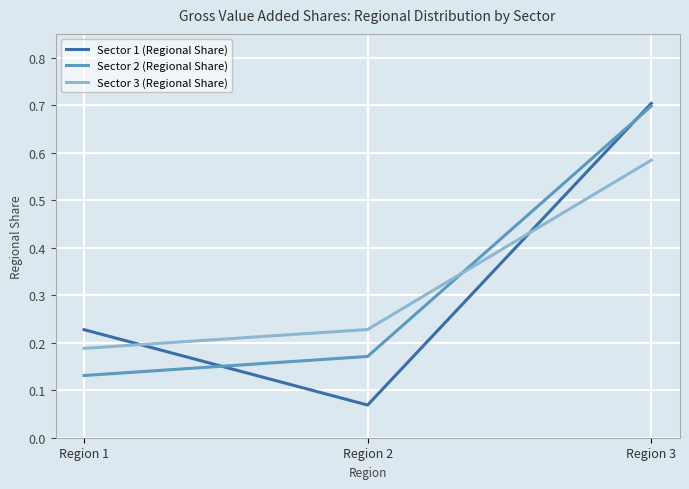

Rank the series at Region 2 from lowest to highest value.

Sector 1 (Regional Share), Sector 2 (Regional Share), Sector 3 (Regional Share)